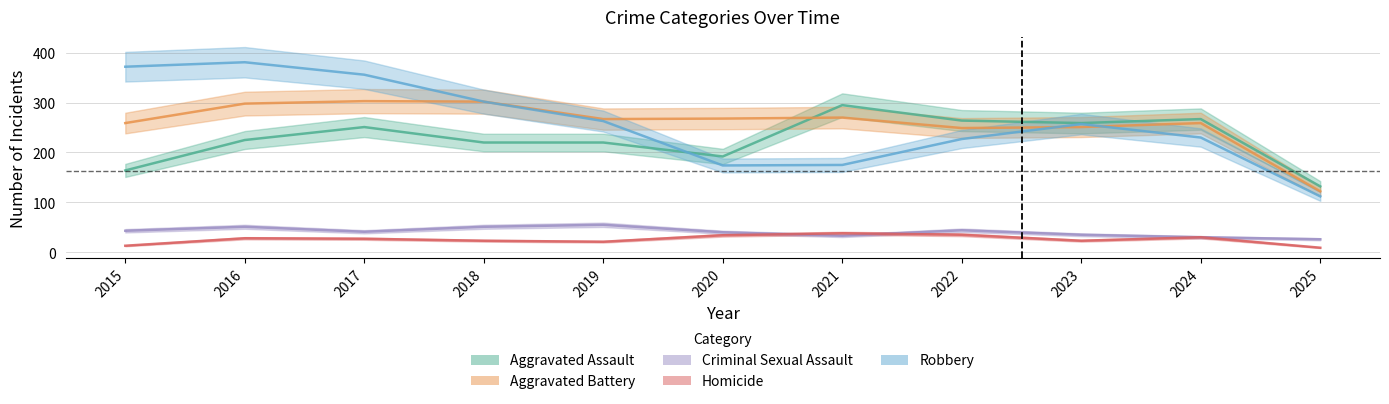

What are all the series names shown in the legend?

Aggravated Assault, Aggravated Battery, Criminal Sexual Assault, Homicide, Robbery